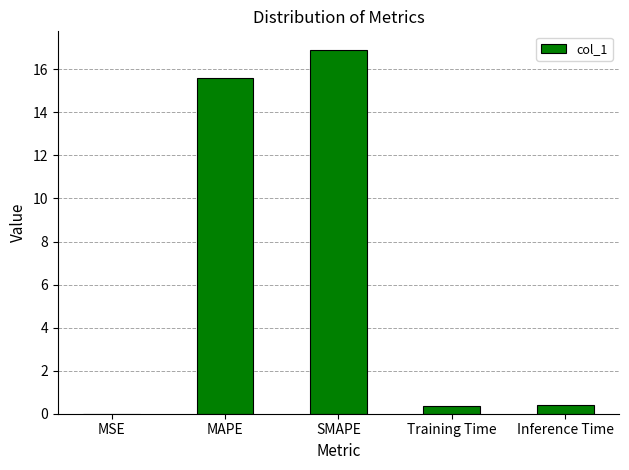

The value at SMAPE is 16.9. True or false?

True